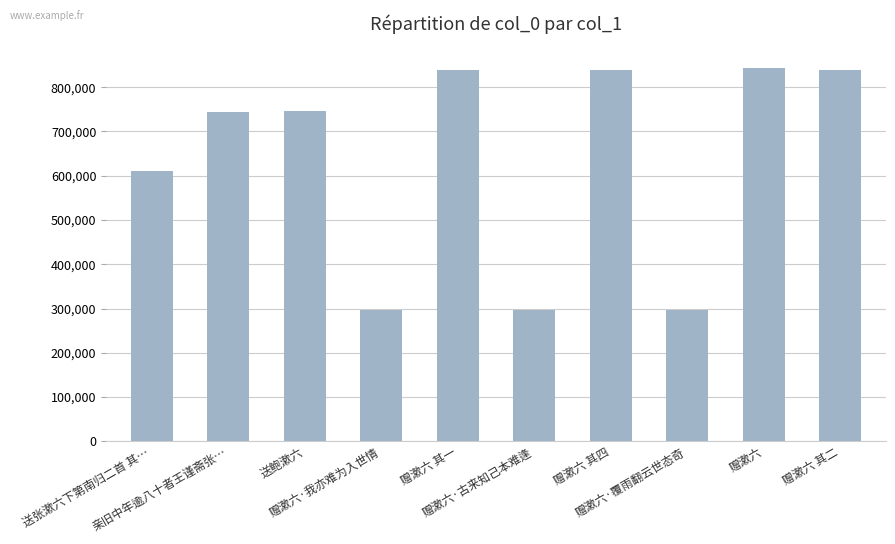

True or false: the data shows 838419 at 赠漱六 其一.

True